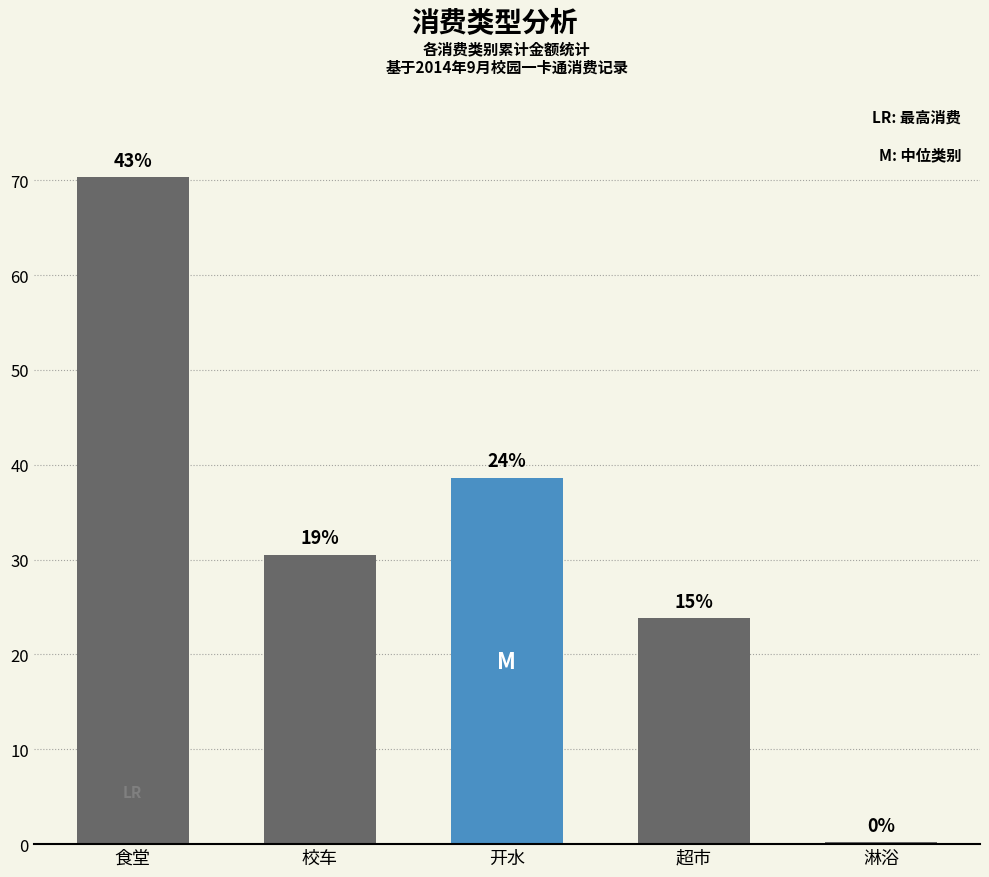

What is the label of the 3rd bar from the right?

开水